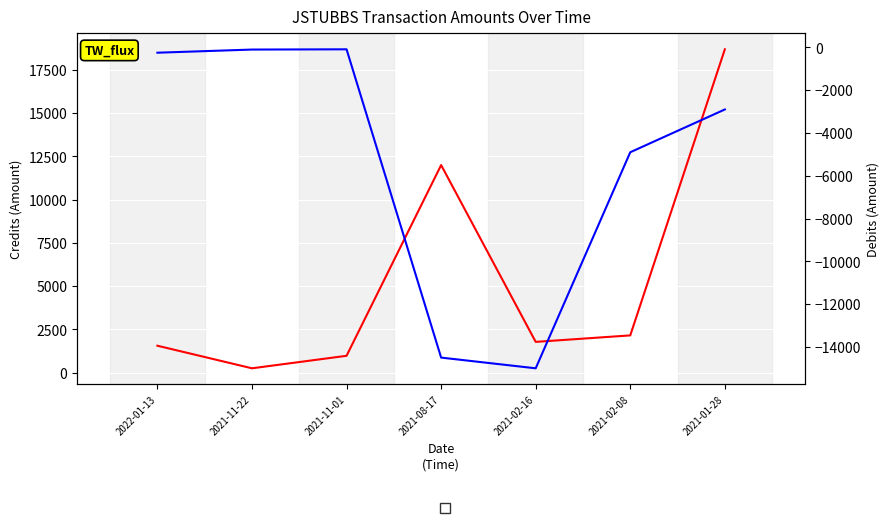

What is the label of the 1st point from the right?

2021-01-28